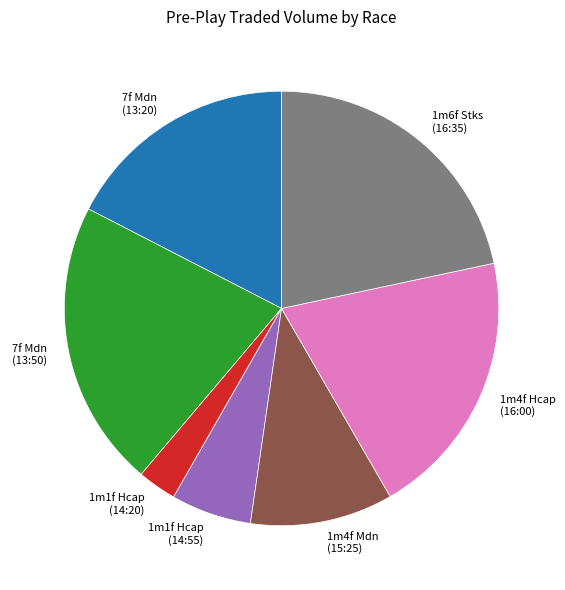

Is there a majority slice in this chart?

No